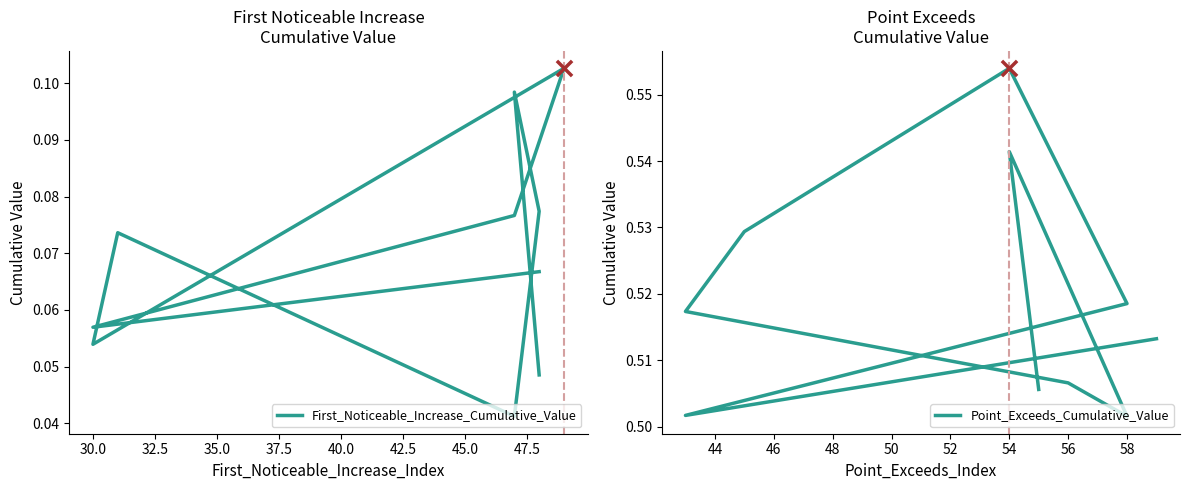

Which series has the largest Y range (max minus min)?

First_Noticeable_Increase_Cumulative_Value